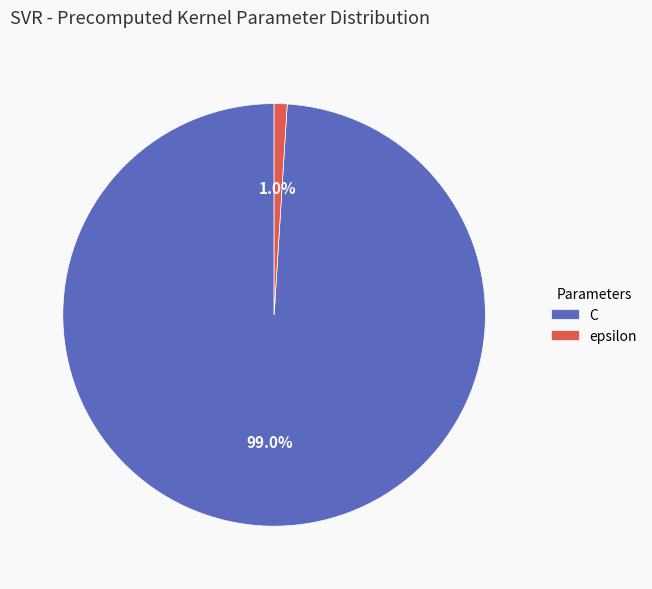

What percentage is the C slice, to the nearest percent?

99%